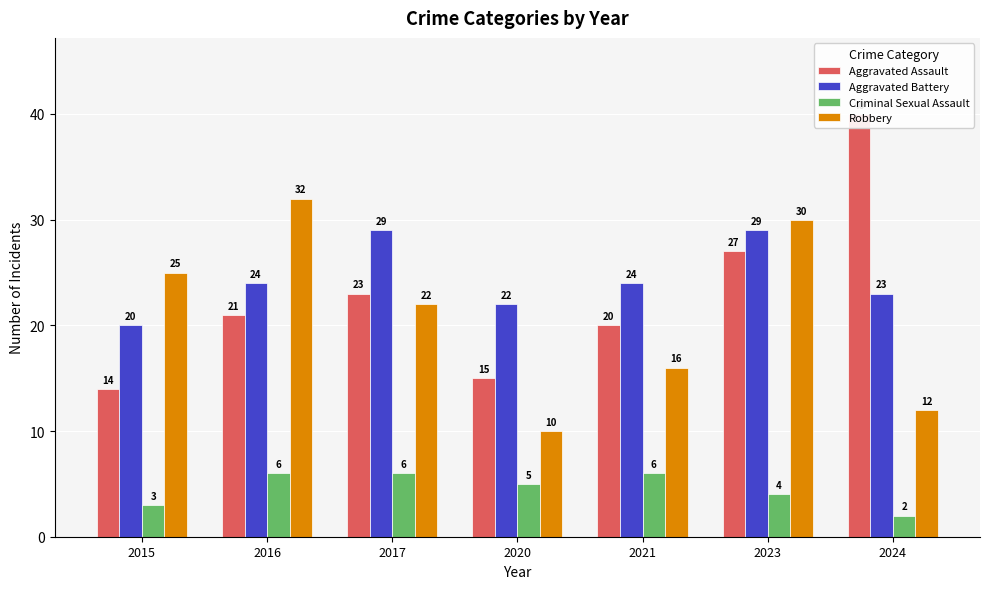

Which category has the highest value in the Robbery series?

2016